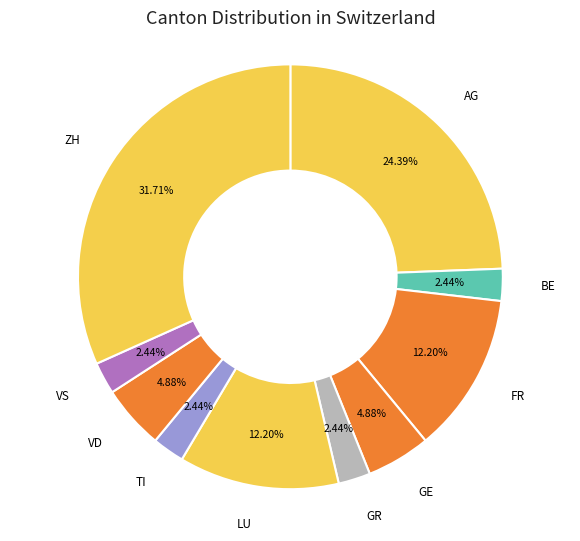

To the nearest percent, what is the difference between the VD and GR slice percentages?

2%